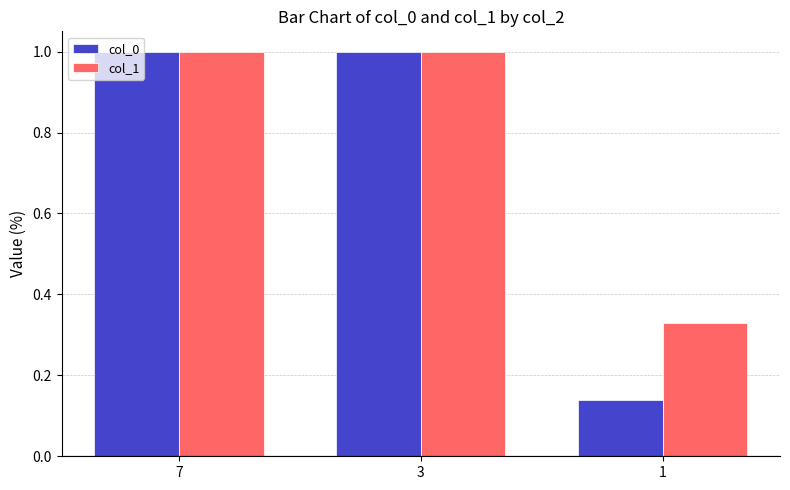

What is the value of the col_1 bar at the 1st from the left?

1.0